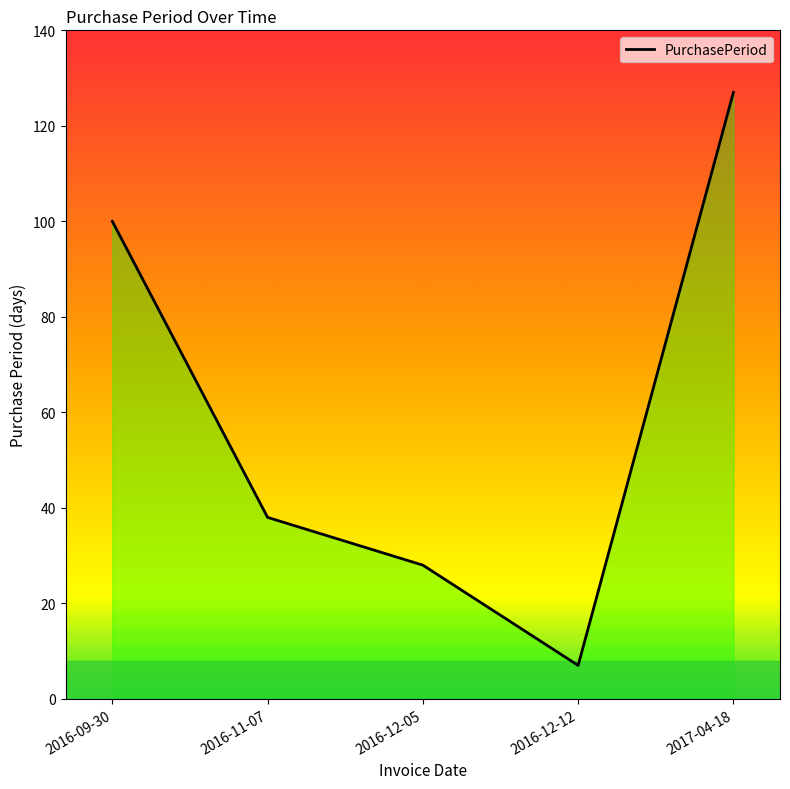

How many lines are shown in the chart?

1